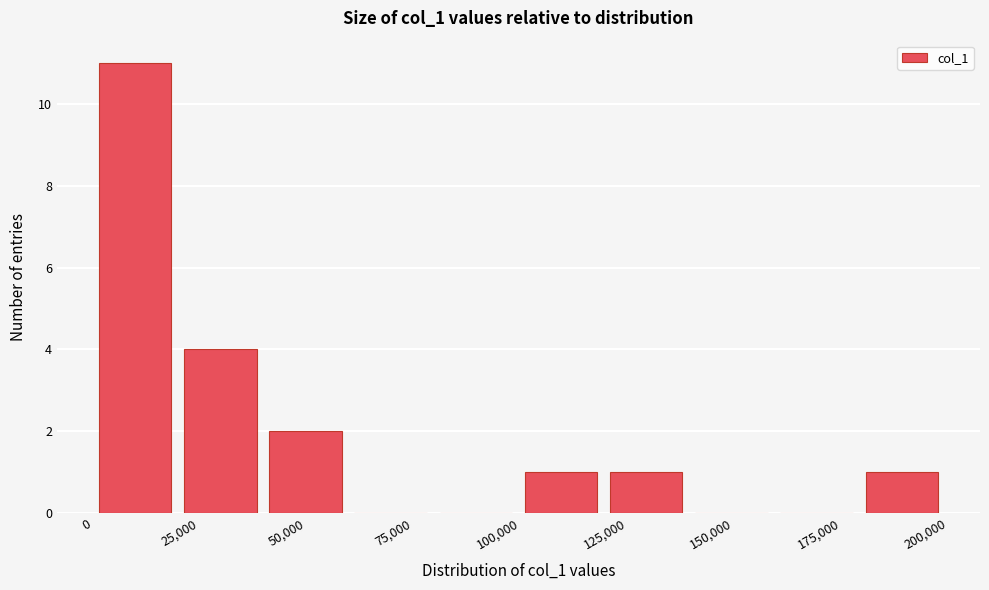

Around what value on the x-axis is the tallest bar? Give the approximate position of its centre, as read against the axis.

10000